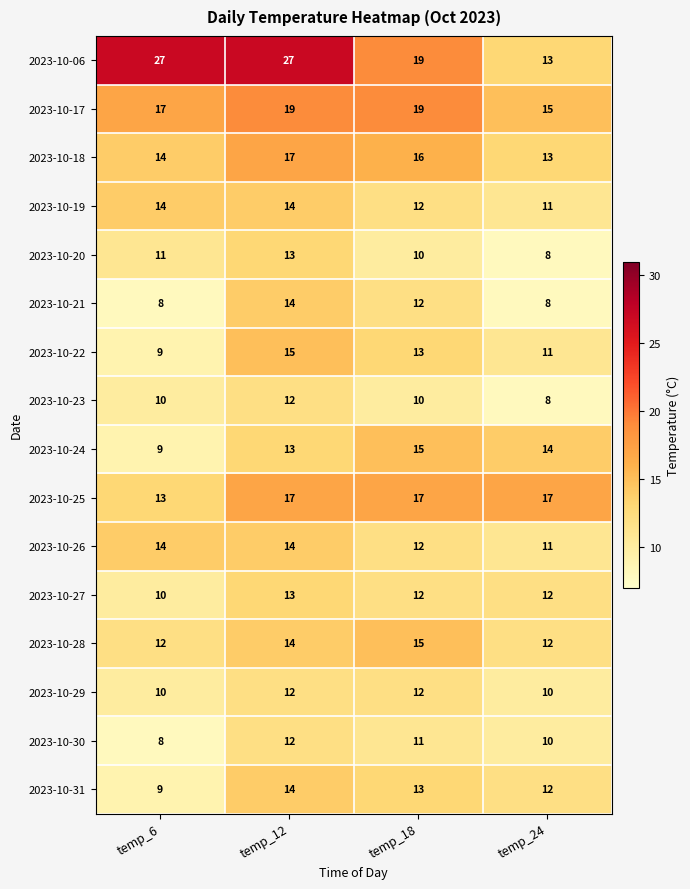

What is the difference between the maximum and minimum values in the 2023-10-30 series?

4